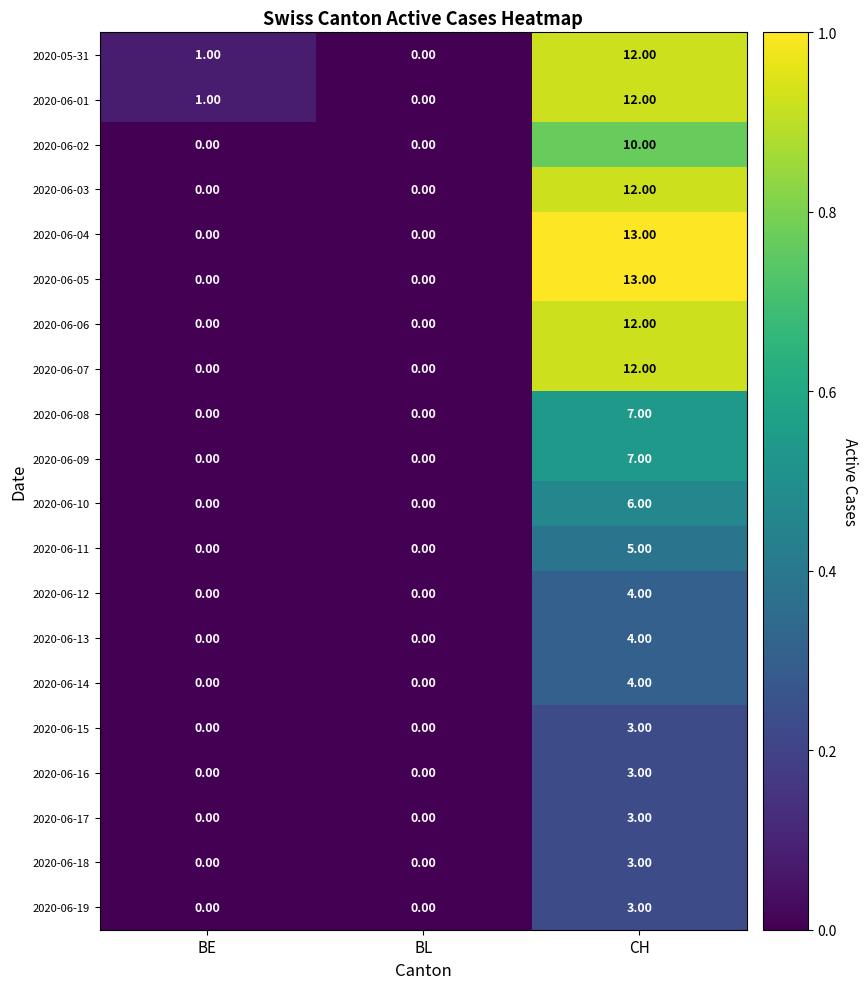

What is the spread (max minus min) of values at CH?

10